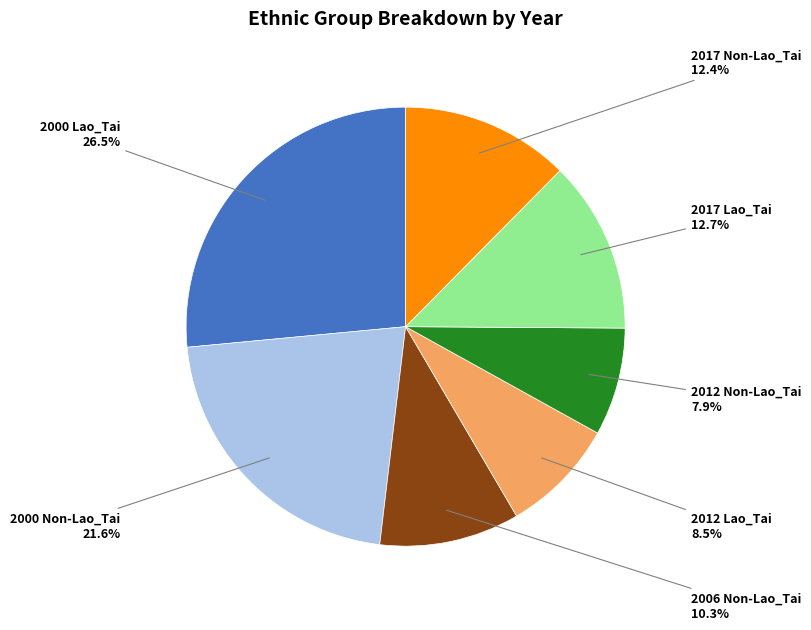

Is there a majority slice in this chart?

No